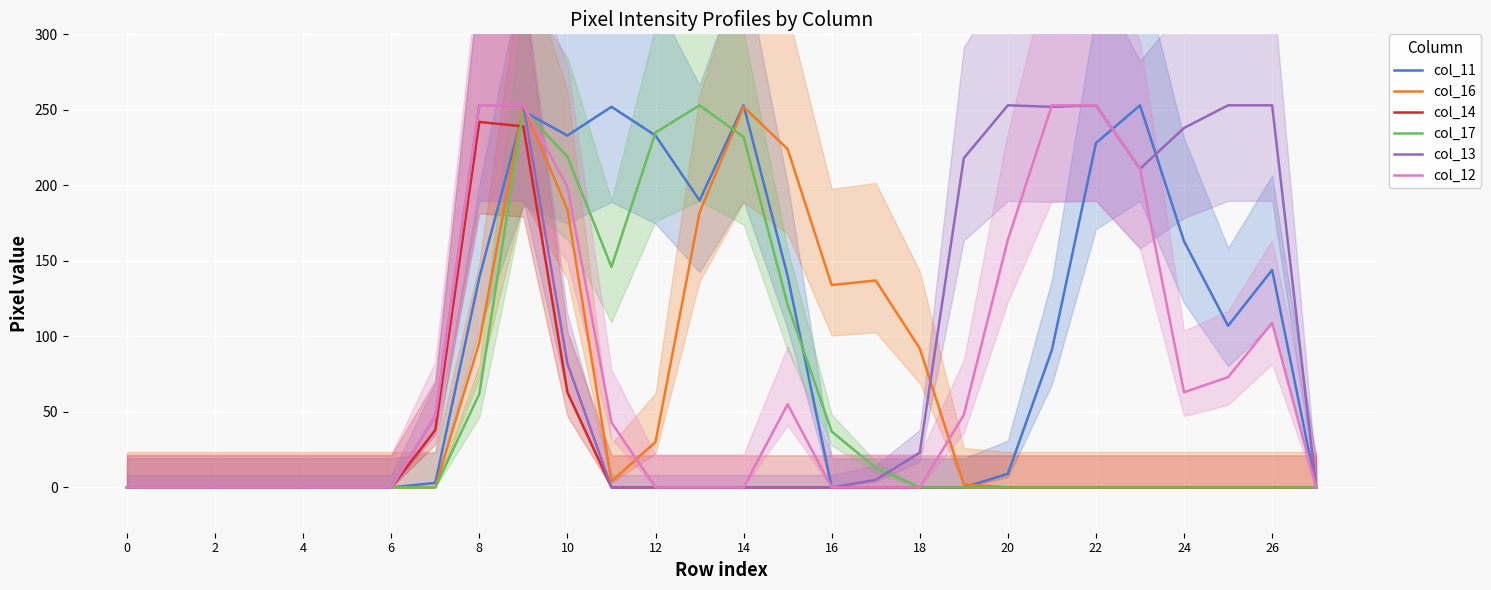

What are all the series names shown in the legend?

col_11, col_16, col_14, col_17, col_13, col_12